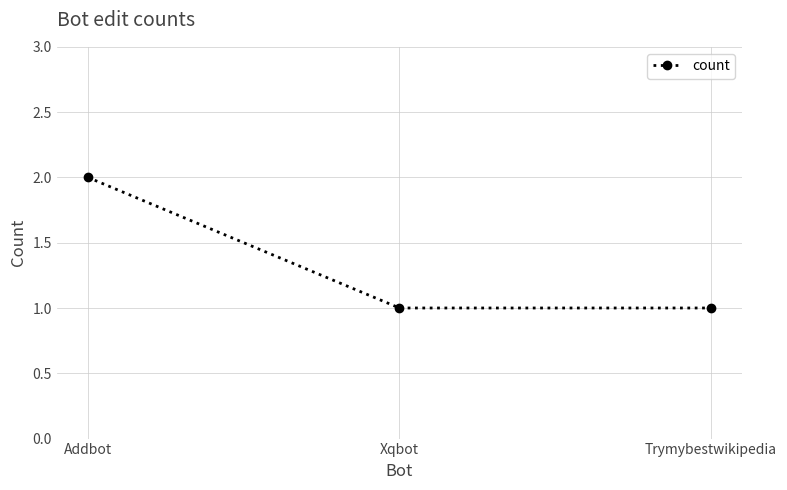

What is the difference between the values at Trymybestwikipedia and Addbot?

1